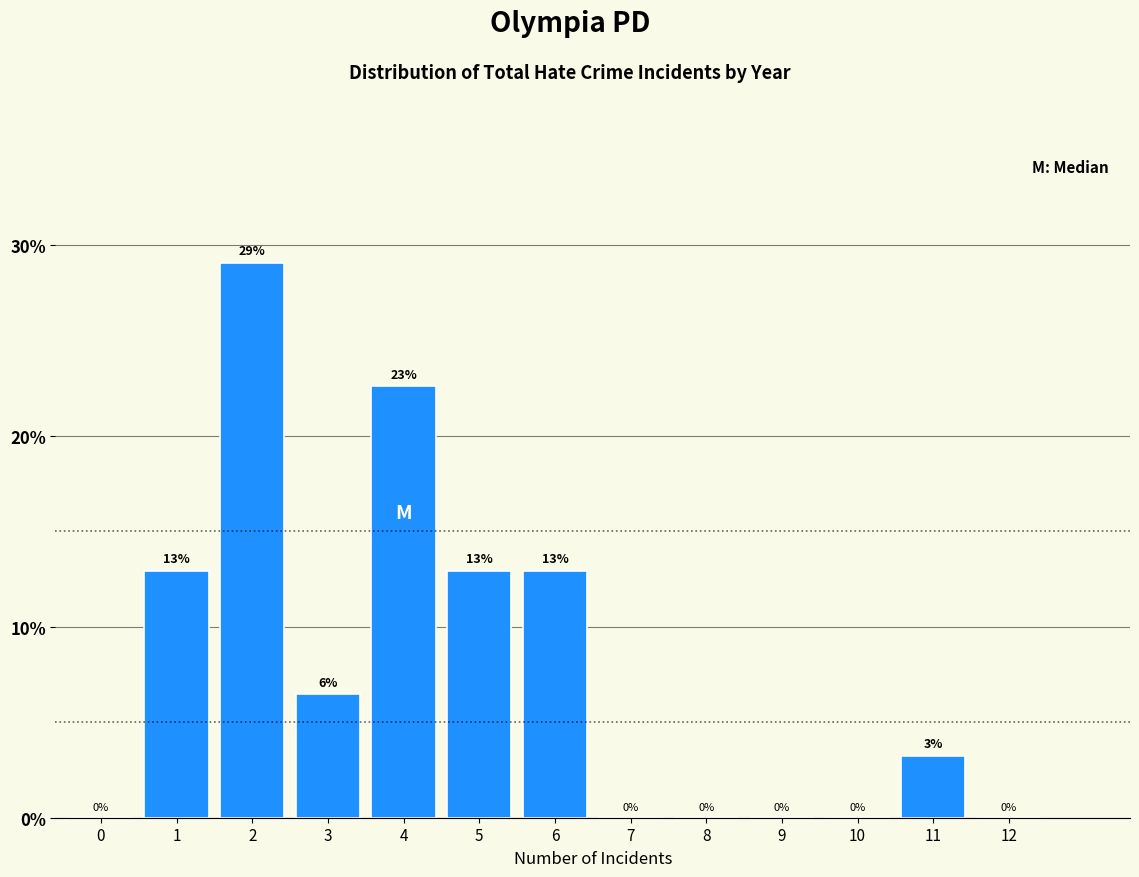

Between 8 and 11, which is larger?

11